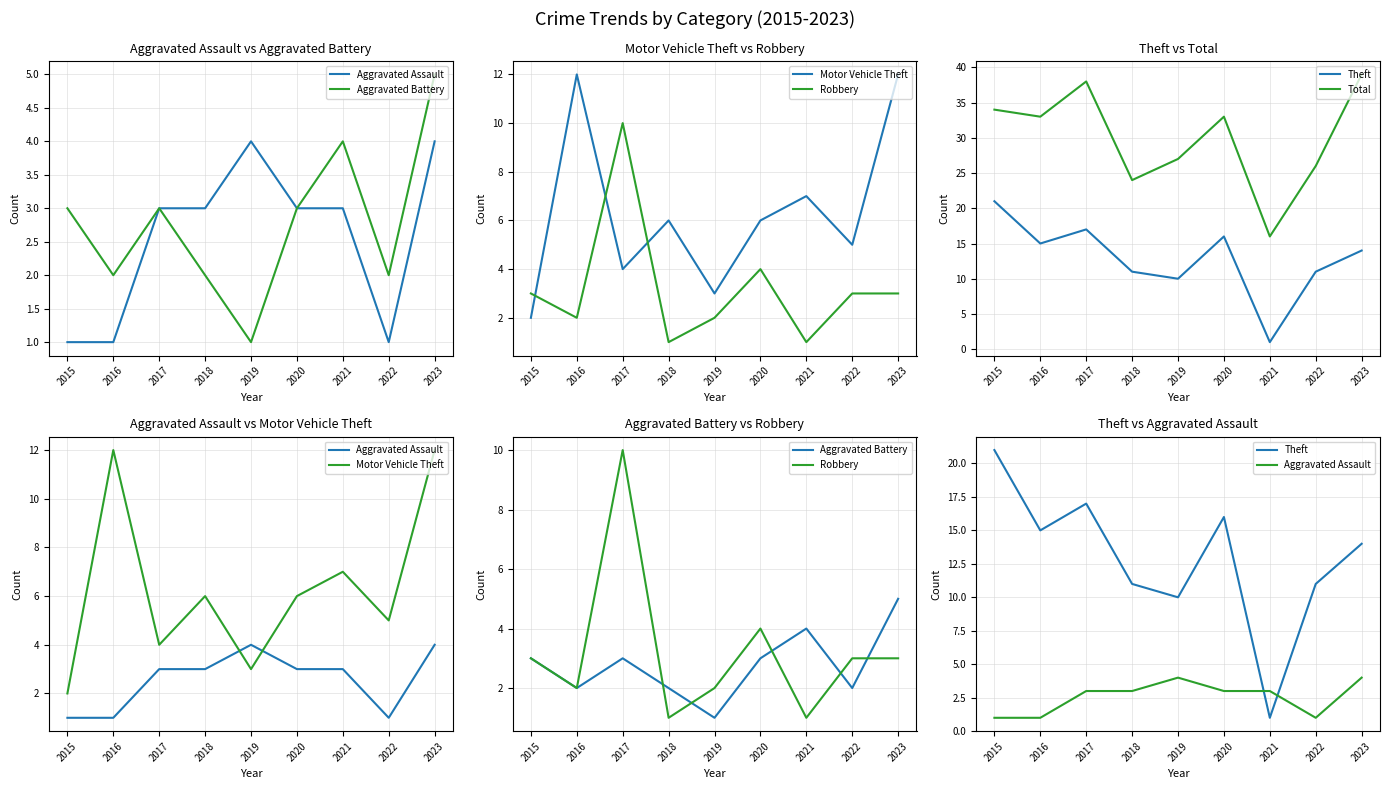

At which label does Total reach its minimum?

2021